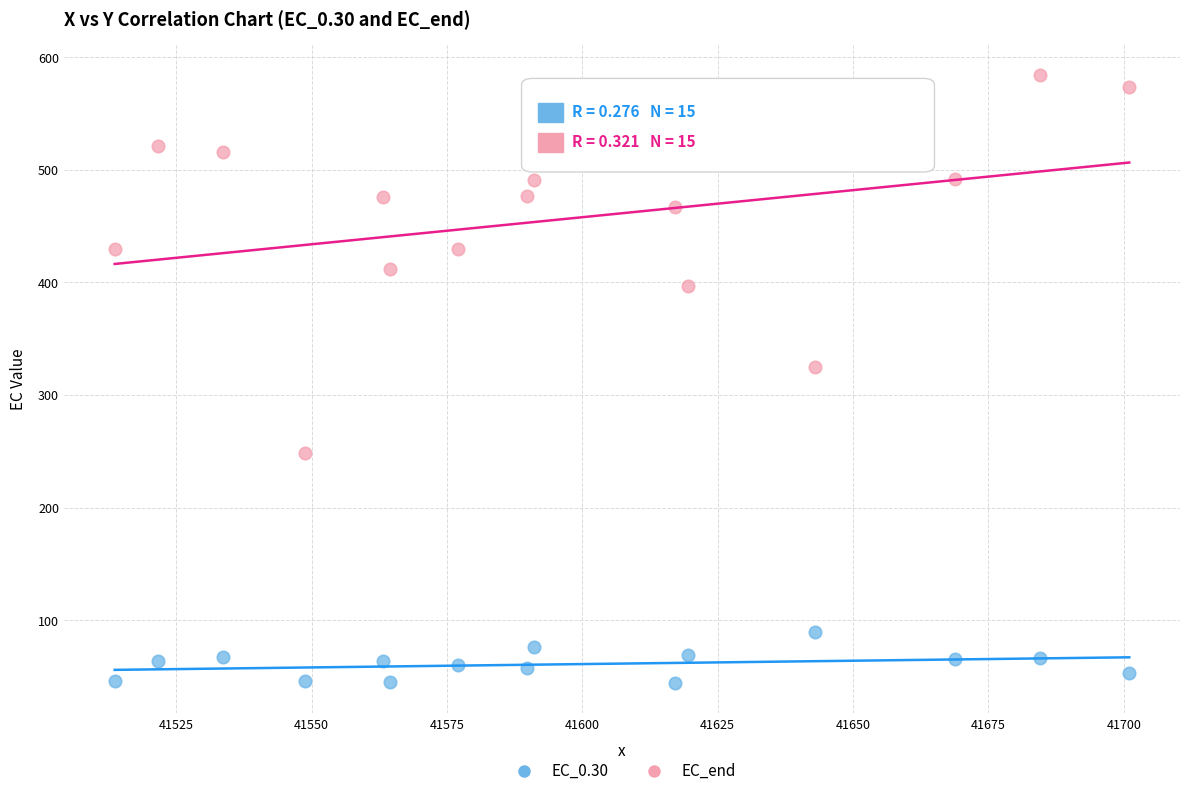

Which series reaches the maximum Y coordinate?

EC_end